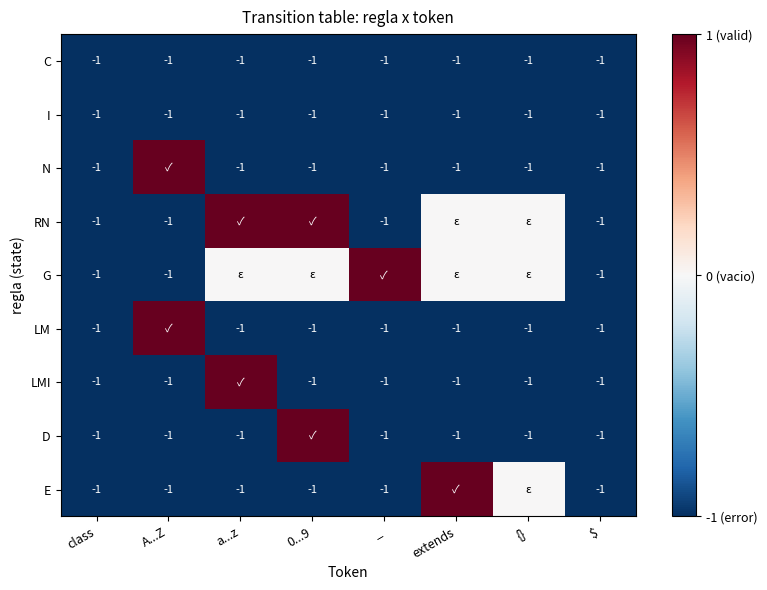

What is the maximum value shown in the chart?

1.0